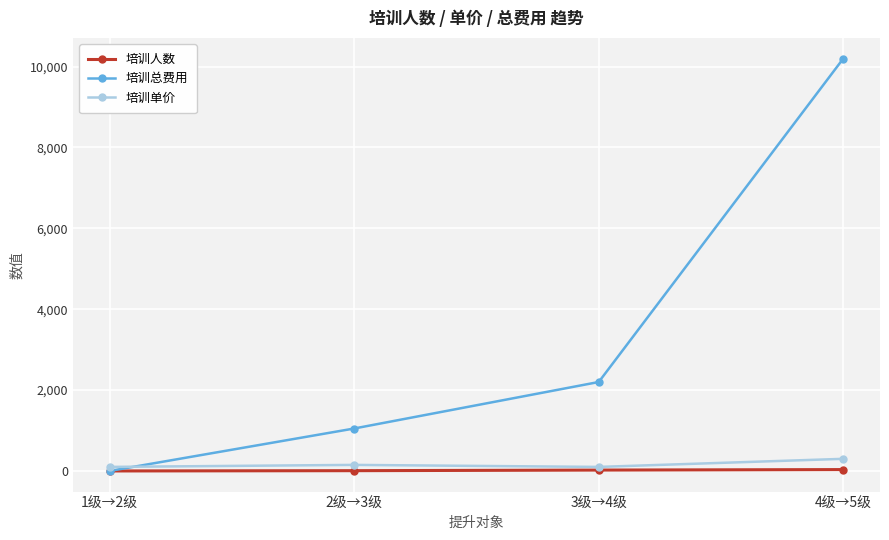

Is it true that 培训人数 equals 34 at 4级→5级?

True